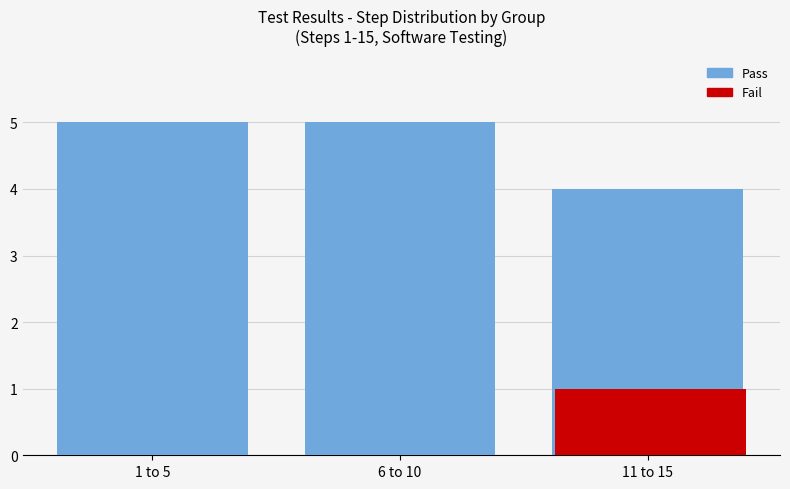

Is it true that Fail equals 0 at 1 to 5?

True